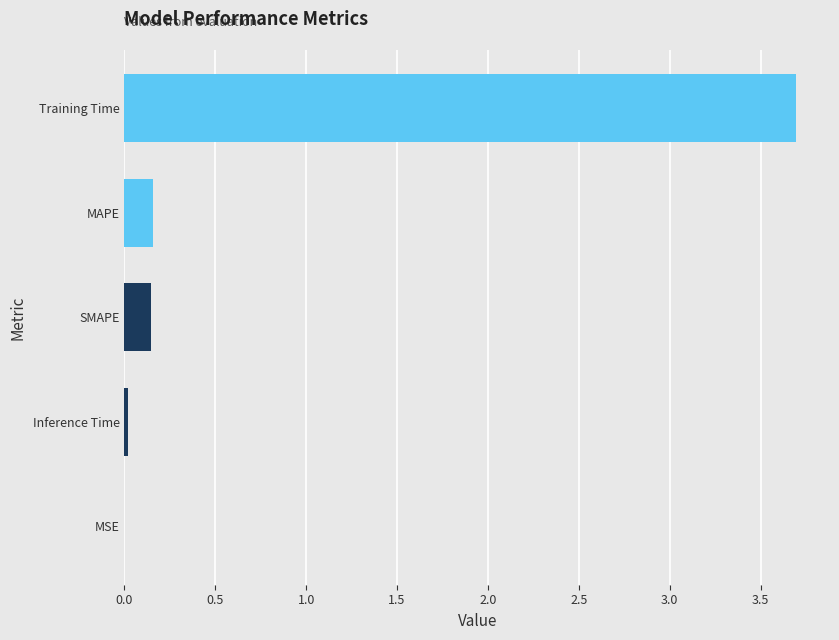

True or false: the data shows 1.8 at Training Time.

False